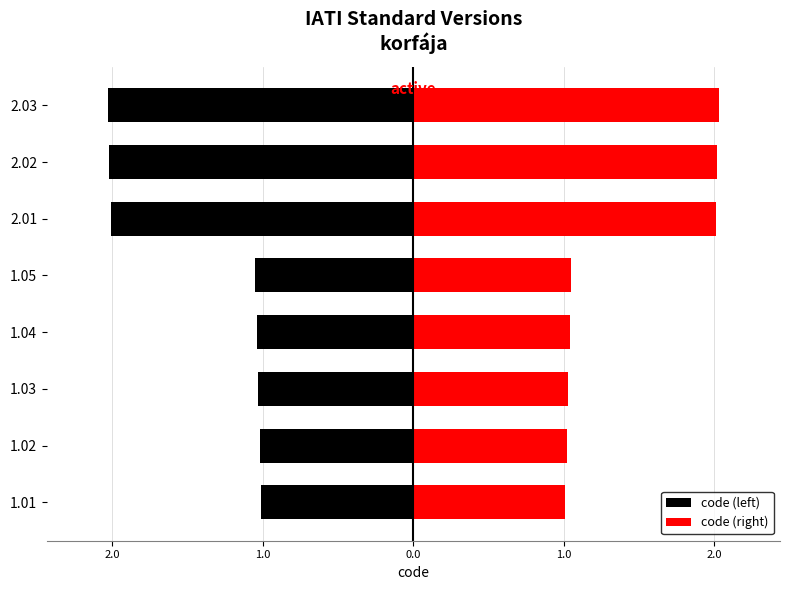

What is the value of the code (right) bar at the 8th from the left?

2.0